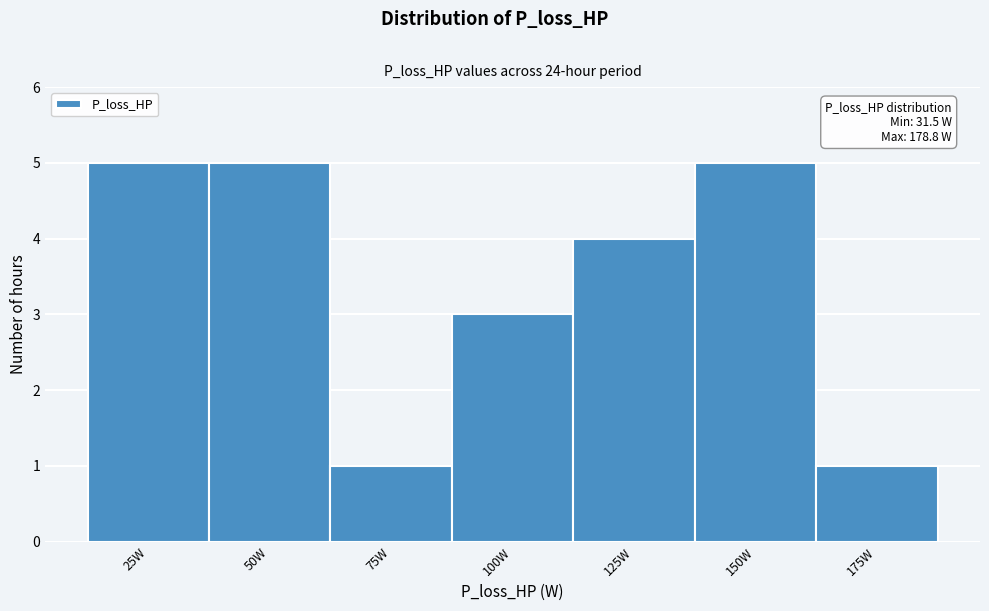

Reading left to right, what are all the values shown in this chart?

25W=5	50W=5	75W=1	100W=3	125W=4	150W=5	175W=1